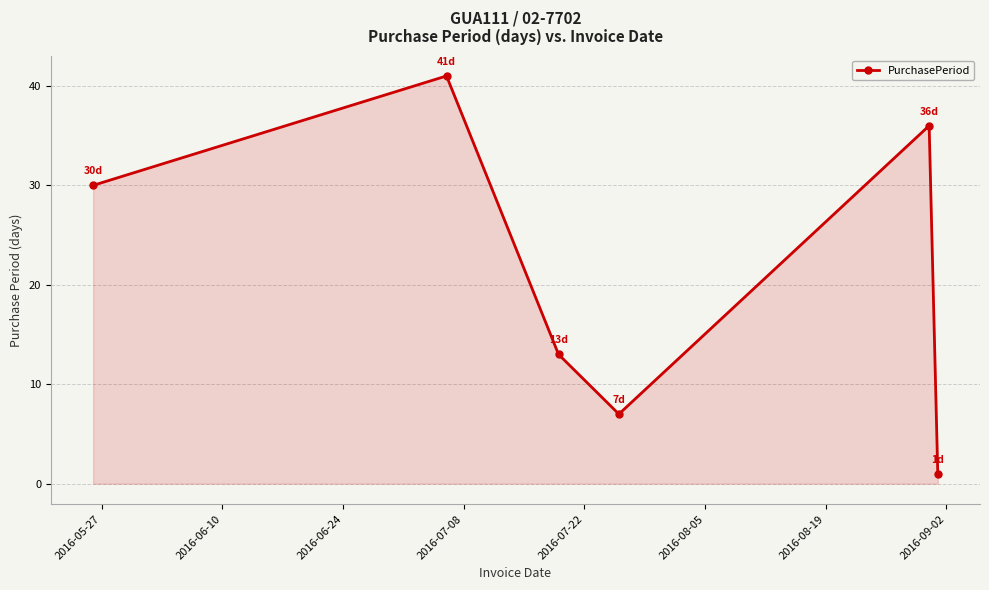

Reading left to right, what are all the values shown in this chart?

30	41	13	7	36	1